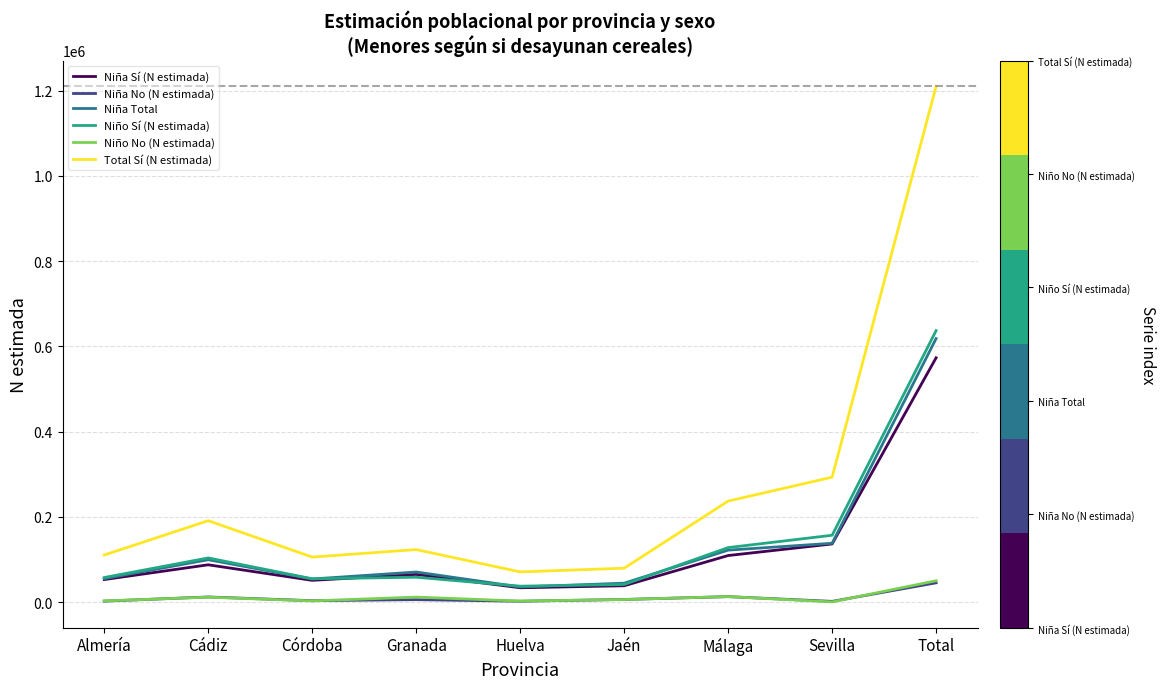

True or false: Niña Total and Total Sí (N estimada) intersect in this chart.

False